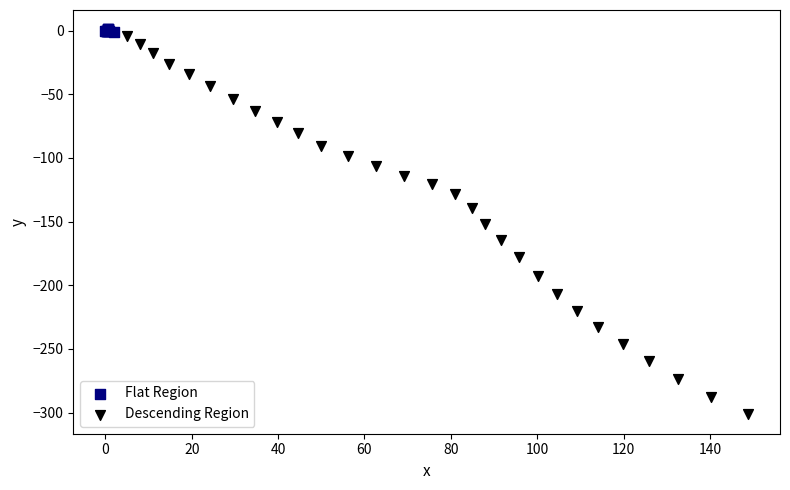

Which series contains the lowest Y value?

Descending Region